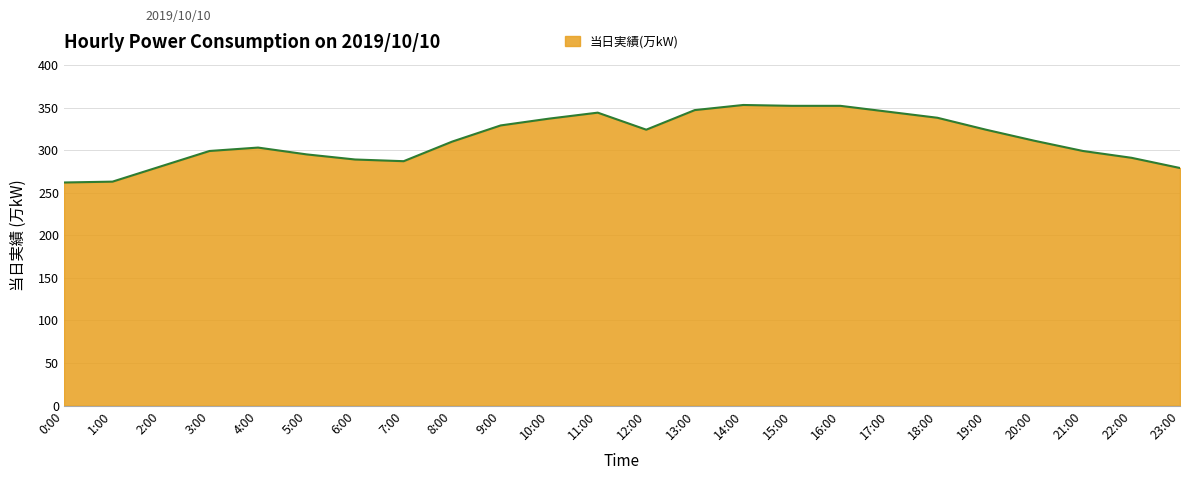

What is the greatest value displayed?

353